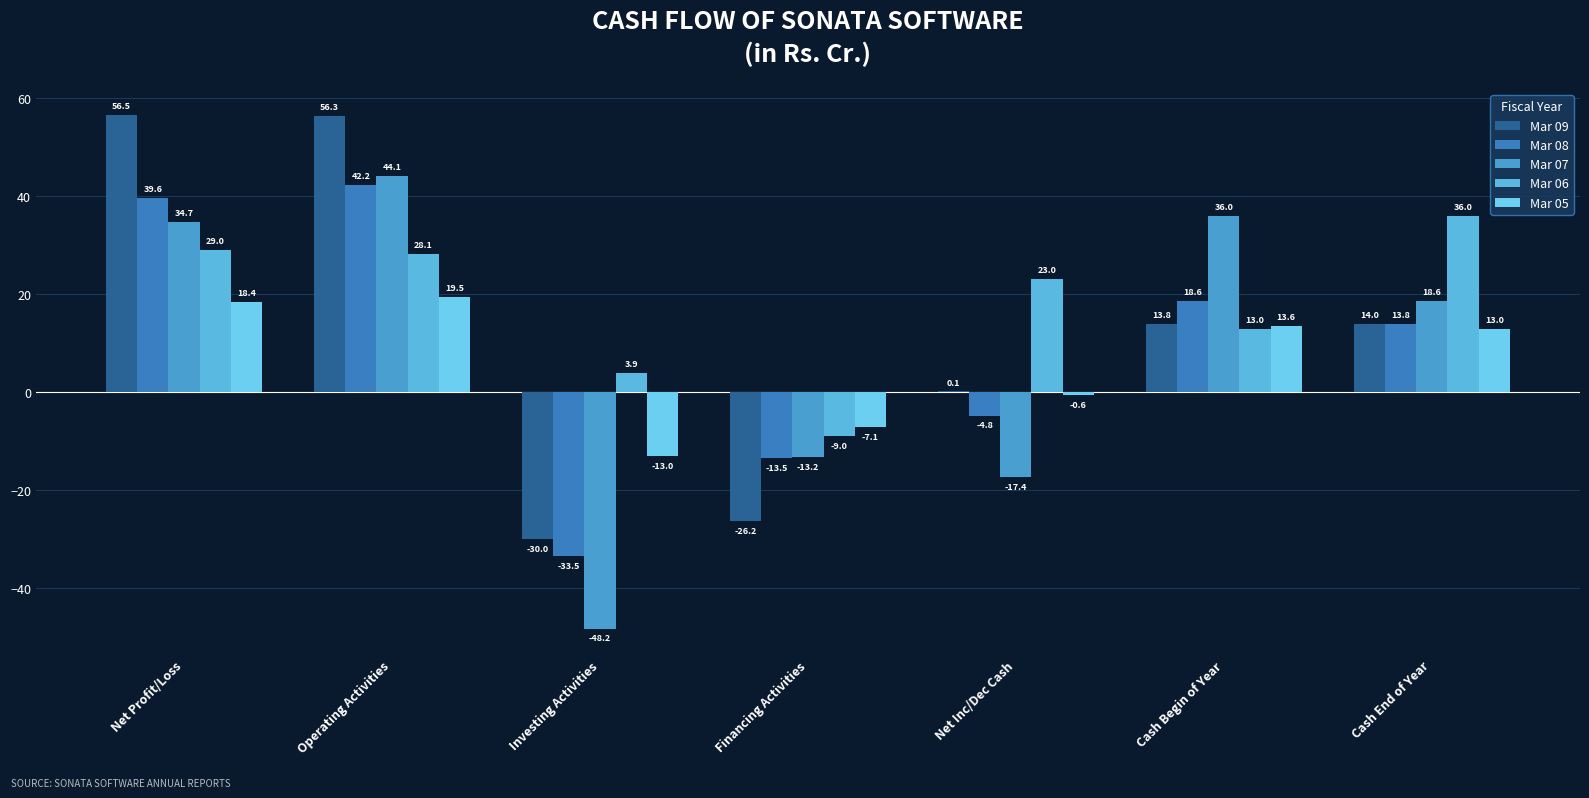

Reading left to right, extract all data points from this chart.

Mar 09: Net Profit/Loss=56.5	Operating Activities=56.3	Investing Activities=-30.0	Financing Activities=-26.2	Net Inc/Dec Cash=0.1	Cash Begin of Year=13.8	Cash End of Year=14.0
Mar 08: Net Profit/Loss=39.6	Operating Activities=42.2	Investing Activities=-33.5	Financing Activities=-13.5	Net Inc/Dec Cash=-4.8	Cash Begin of Year=18.6	Cash End of Year=13.8
Mar 07: Net Profit/Loss=34.7	Operating Activities=44.1	Investing Activities=-48.2	Financing Activities=-13.2	Net Inc/Dec Cash=-17.4	Cash Begin of Year=36.0	Cash End of Year=18.6
Mar 06: Net Profit/Loss=29.0	Operating Activities=28.1	Investing Activities=3.9	Financing Activities=-9.0	Net Inc/Dec Cash=23.0	Cash Begin of Year=13.0	Cash End of Year=36.0
Mar 05: Net Profit/Loss=18.4	Operating Activities=19.5	Investing Activities=-13.0	Financing Activities=-7.1	Net Inc/Dec Cash=-0.6	Cash Begin of Year=13.6	Cash End of Year=13.0